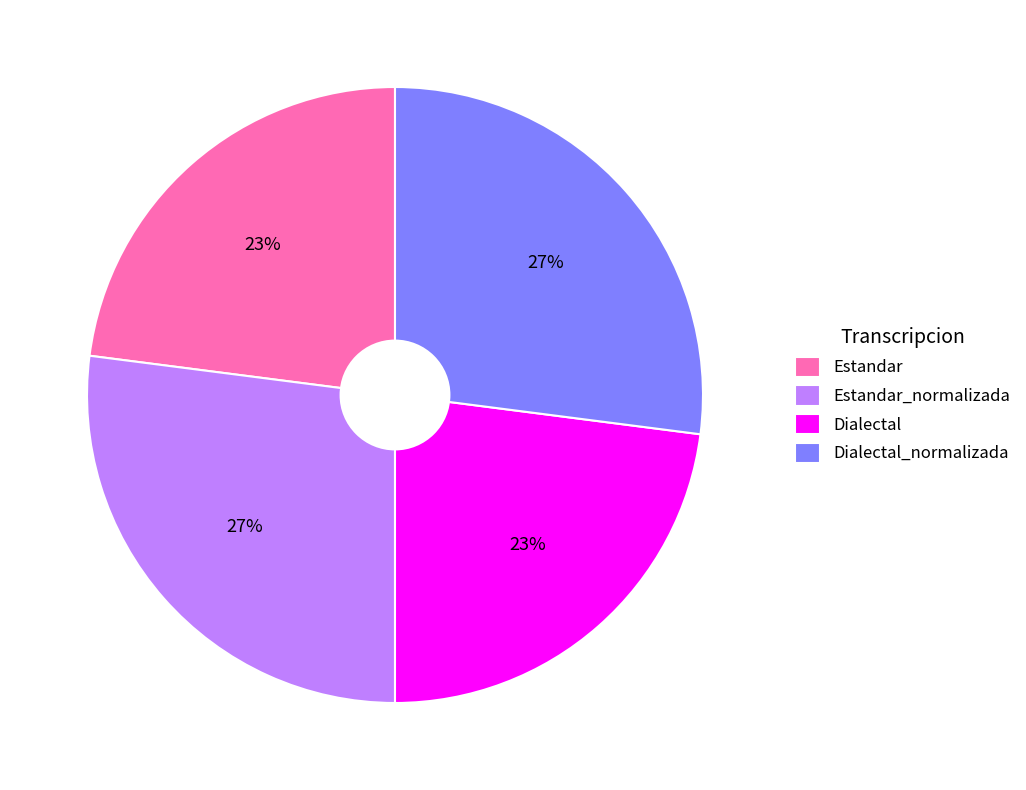

Count the number of slices in the pie.

4